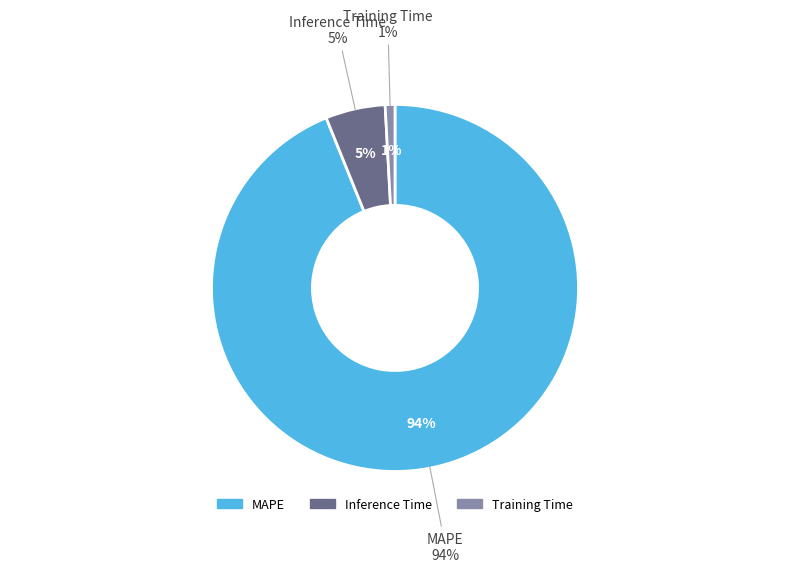

What is the smallest slice in the pie chart?

Training Time